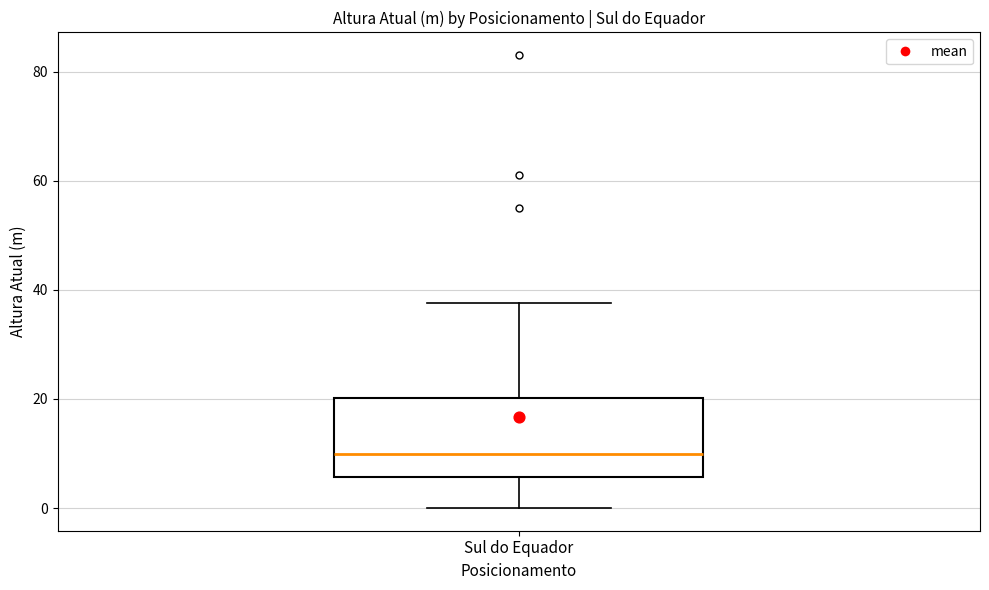

Transcribe this box plot: give where the median line is, the range the box spans, and where the two whiskers end, as read against the y-axis. The values are not printed on the chart, so give them approximately, as read against the axis.

median 10, box 6 to 20, whiskers 0 to 38